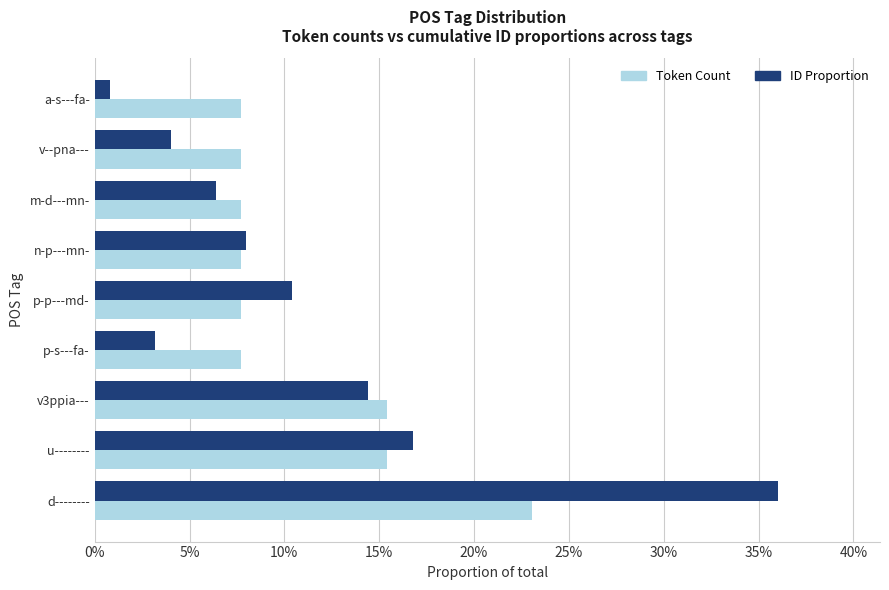

At how many categories does at least one series exceed 0?

9